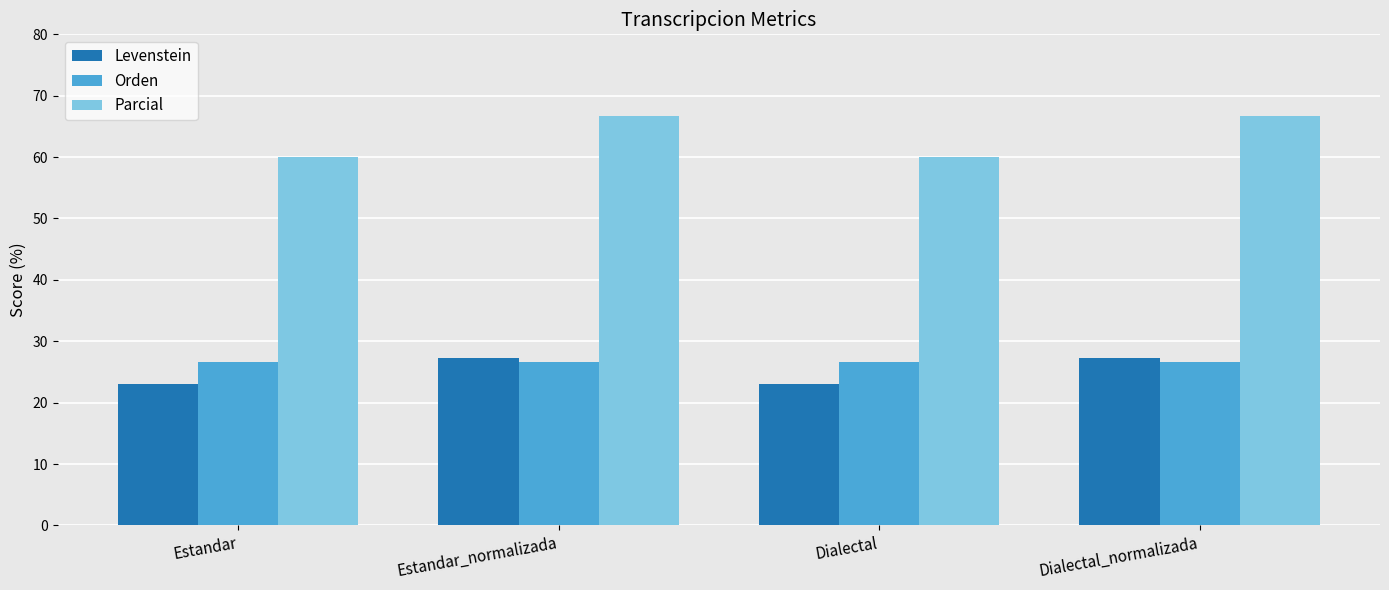

The Parcial series shows 108.0 at Estandar. True or false?

False